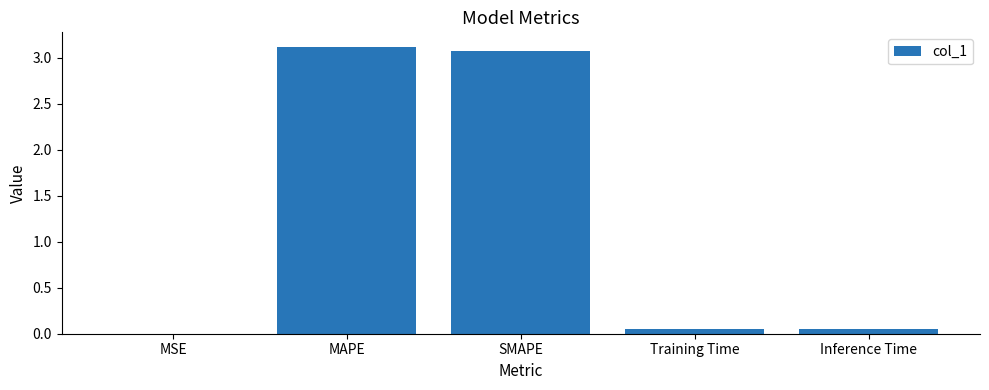

Is it true that the value at MAPE is 1.1?

False